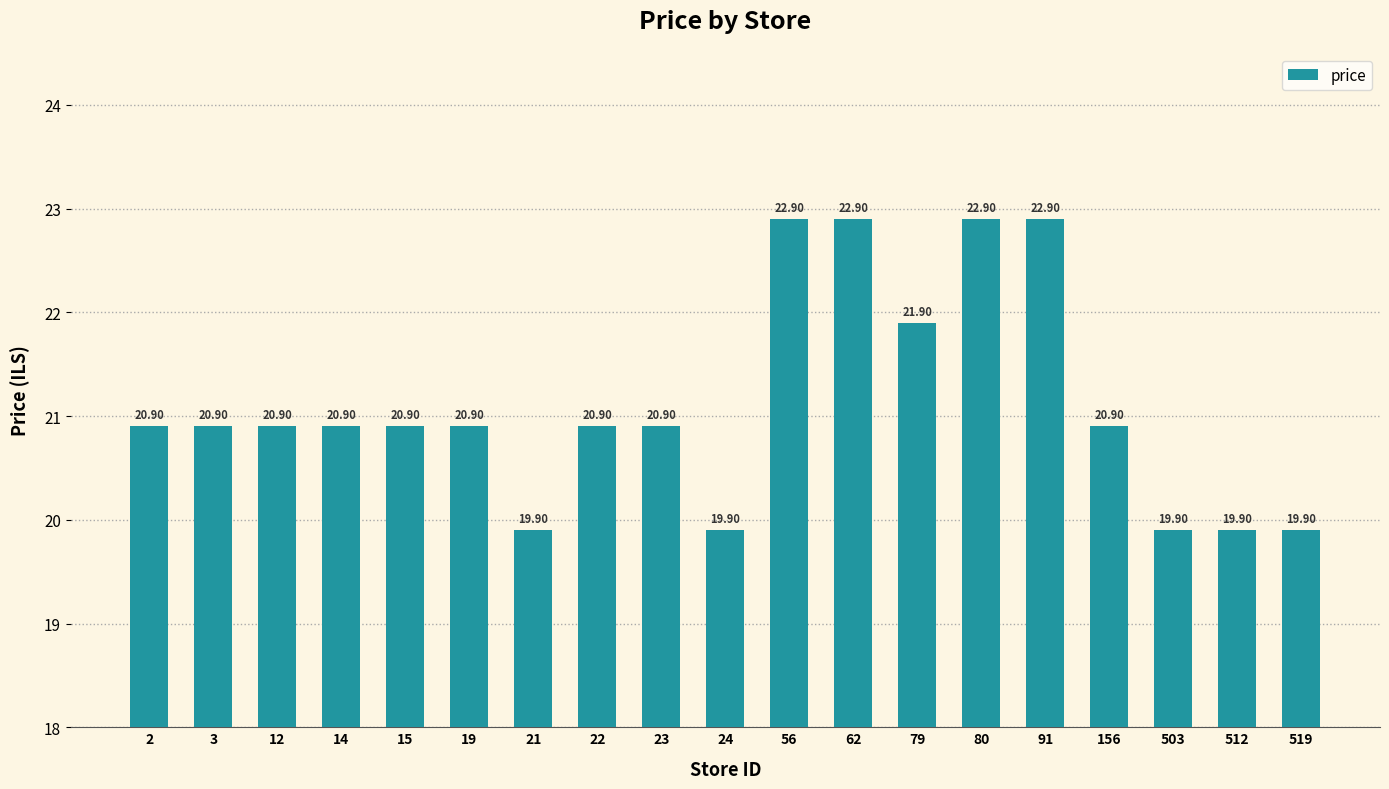

Which has a higher value, 56 or 15?

56